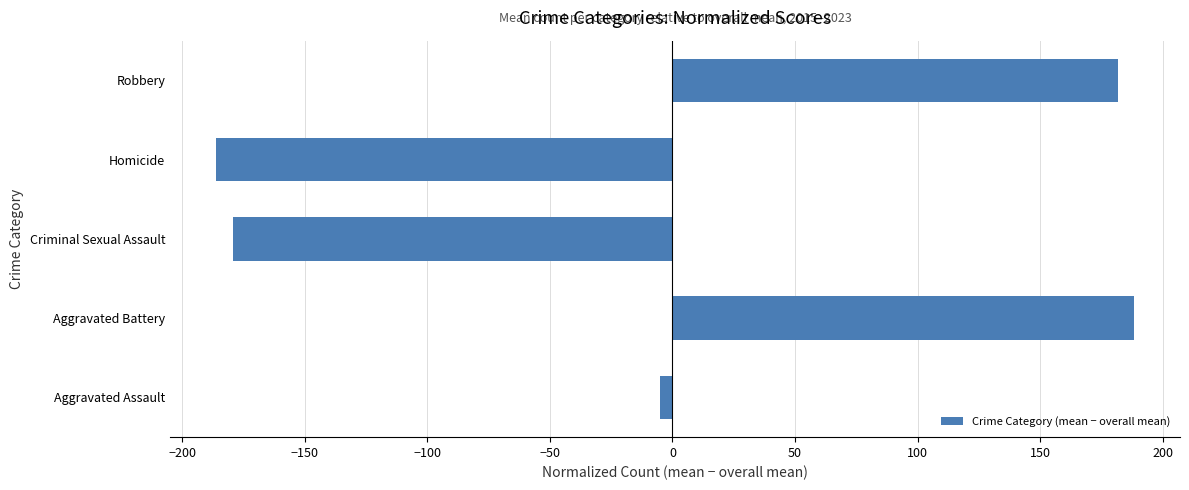

Between Robbery and Homicide, which is larger?

Robbery